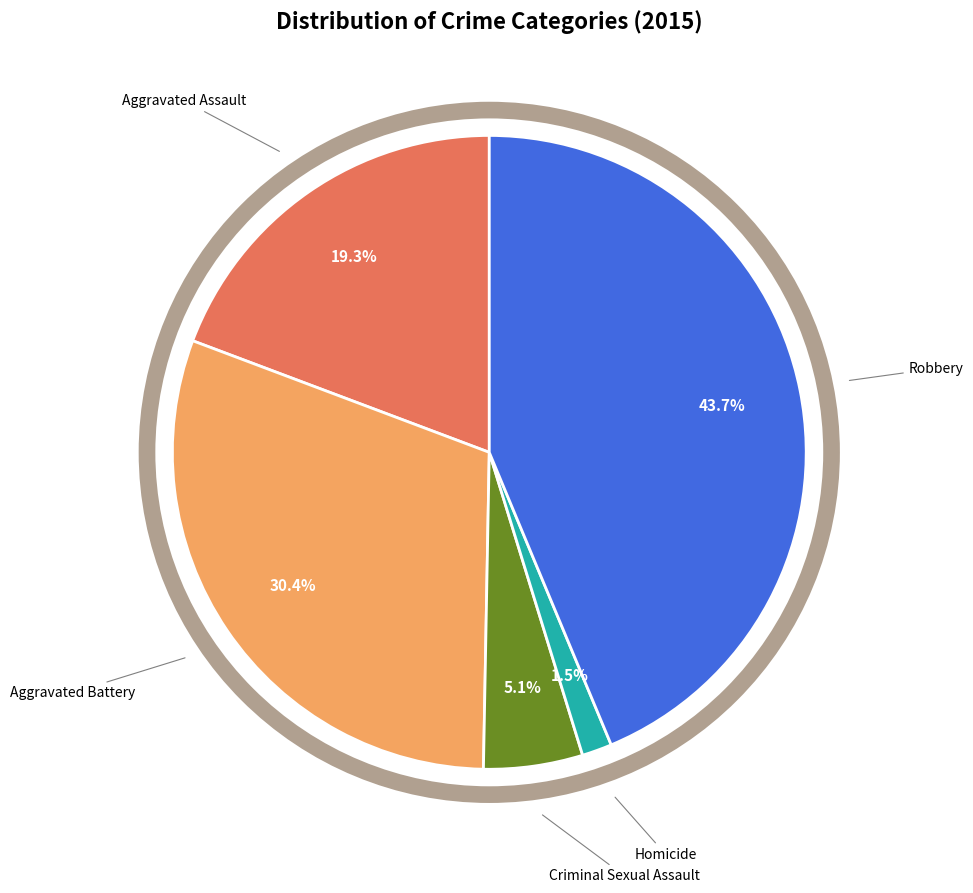

Is there any slice that represents more than half of the pie?

No